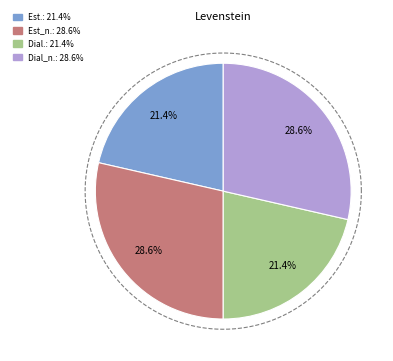

To the nearest percent, what percentage of the pie is Dialectal_normalizada?

29%